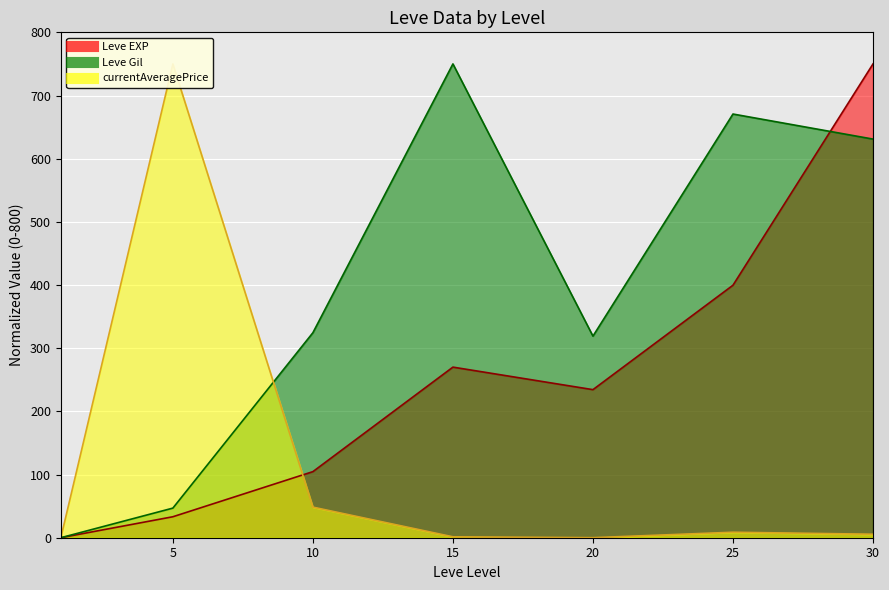

Reading right to left, list all the values displayed in this chart.

Leve EXP: 30=750.0	25=399.7	20=234.4	15=270.0	10=104.6	5=33.2	1=0.0
Leve Gil: 30=631.0	25=670.7	20=319.1	15=750.0	10=324.5	5=46.9	1=0.0
currentAveragePrice: 30=5.5	25=8.7	20=0.1	15=1.4	10=48.4	5=750.0	1=0.0